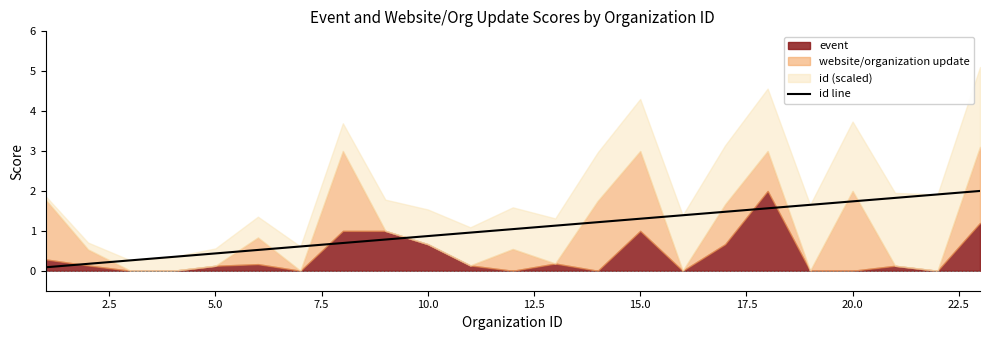

What is the highest value of the id line series?

2.0